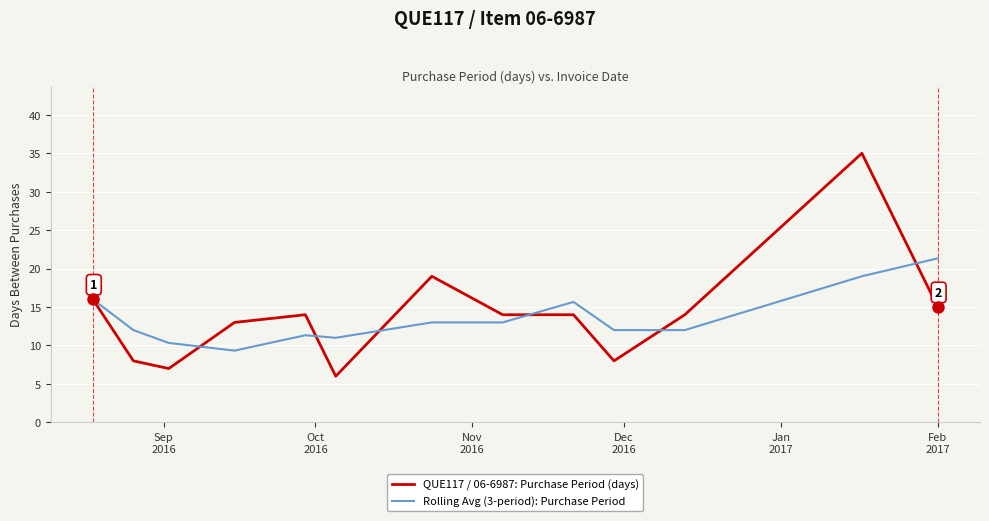

Rank the series by their maximum value, from lowest to highest.

Rolling Avg (3-period): Purchase Period, QUE117 / 06-6987: Purchase Period (days)